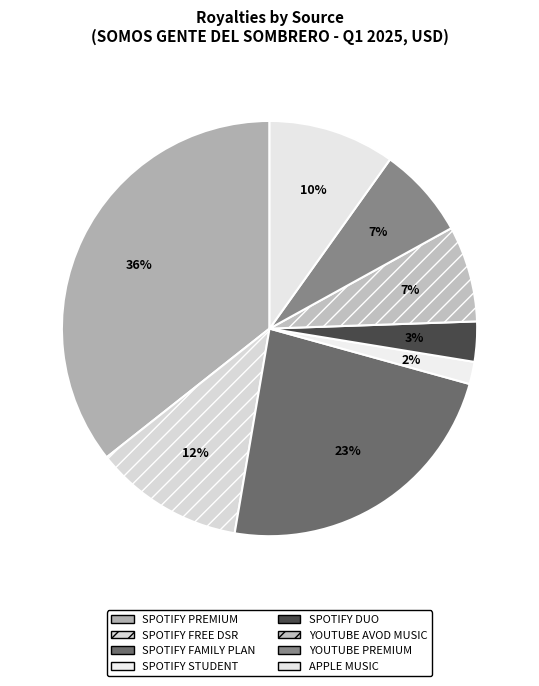

Which category has the smallest portion of the pie?

SPOTIFY STUDENT